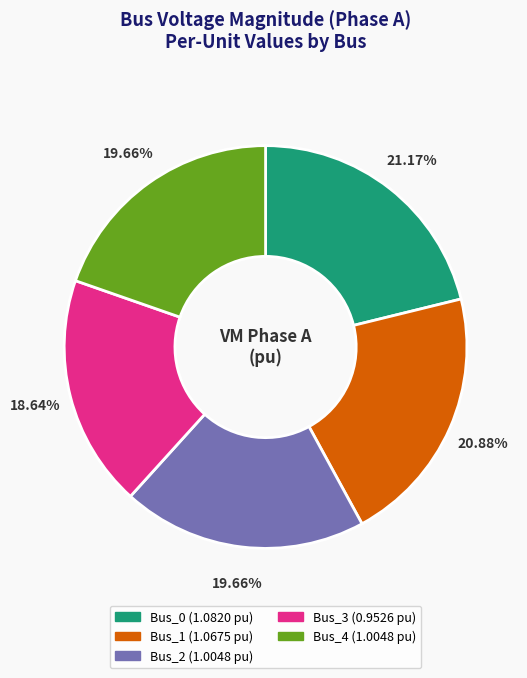

Count the number of slices in the pie.

5